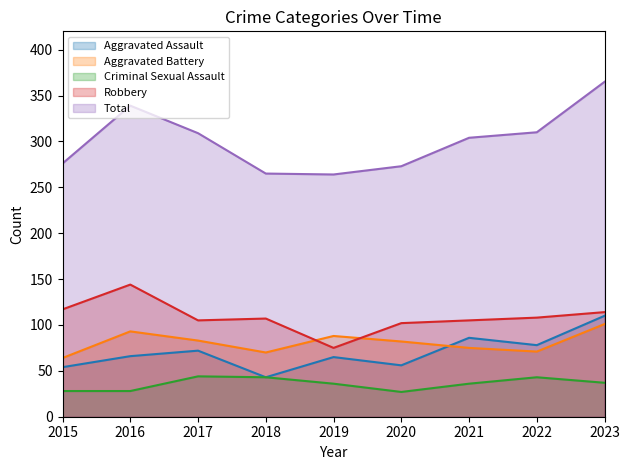

How many series are shown in this chart?

5